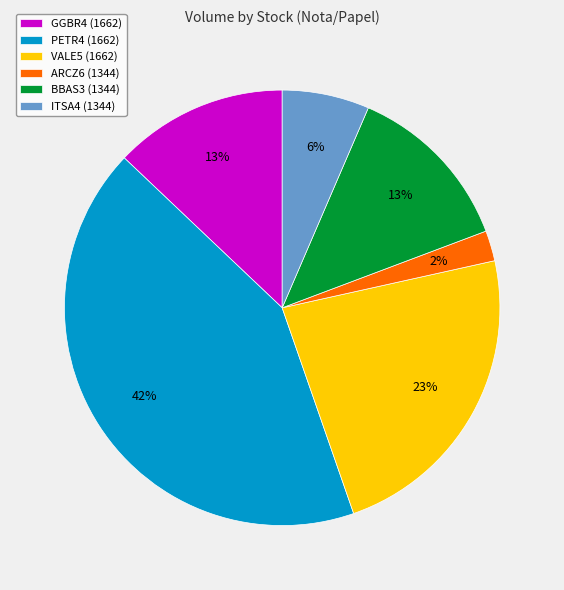

To the nearest percent, what is the average slice percentage?

17%